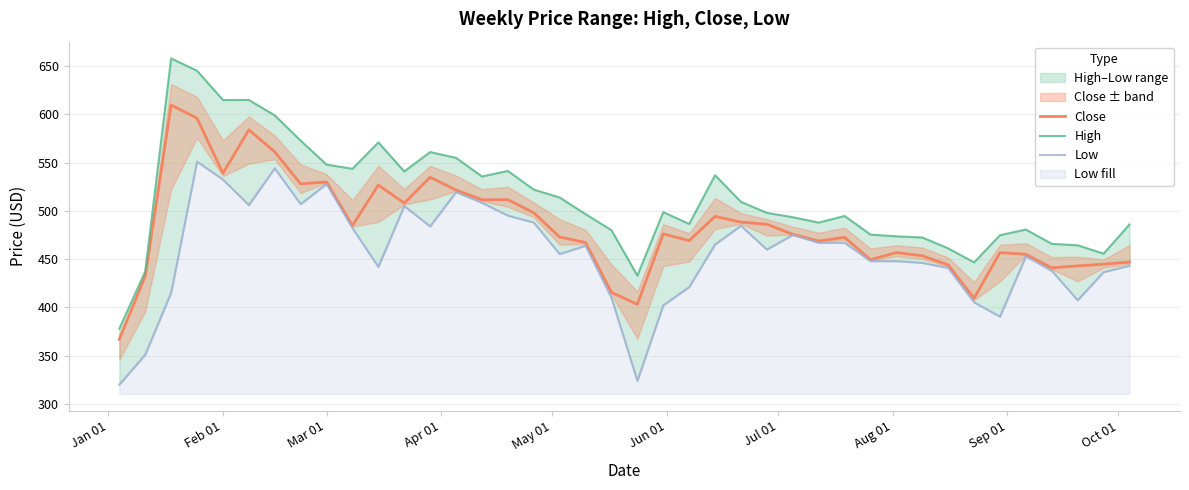

What is the lowest value of the Low series?

320.0